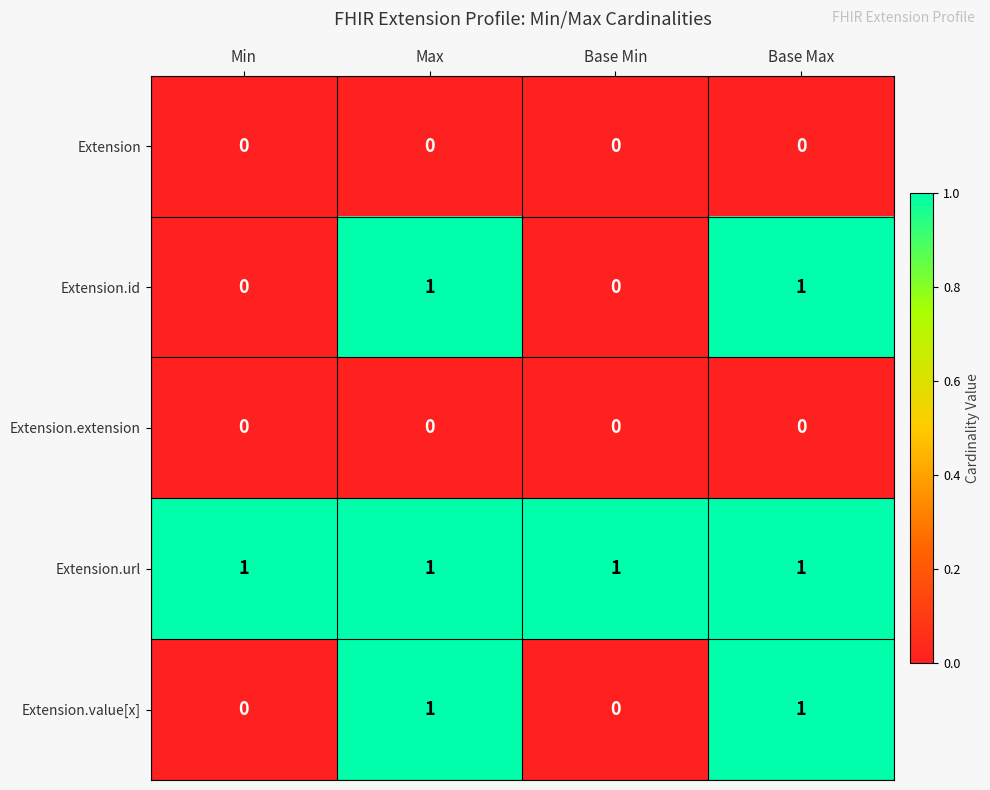

Reading left to right, transcribe all the data shown in this chart.

Extension: 0	0	0	0
Extension.id: 0	1	0	1
Extension.extension: 0	0	0	0
Extension.url: 1	1	1	1
Extension.value[x]: 0	1	0	1